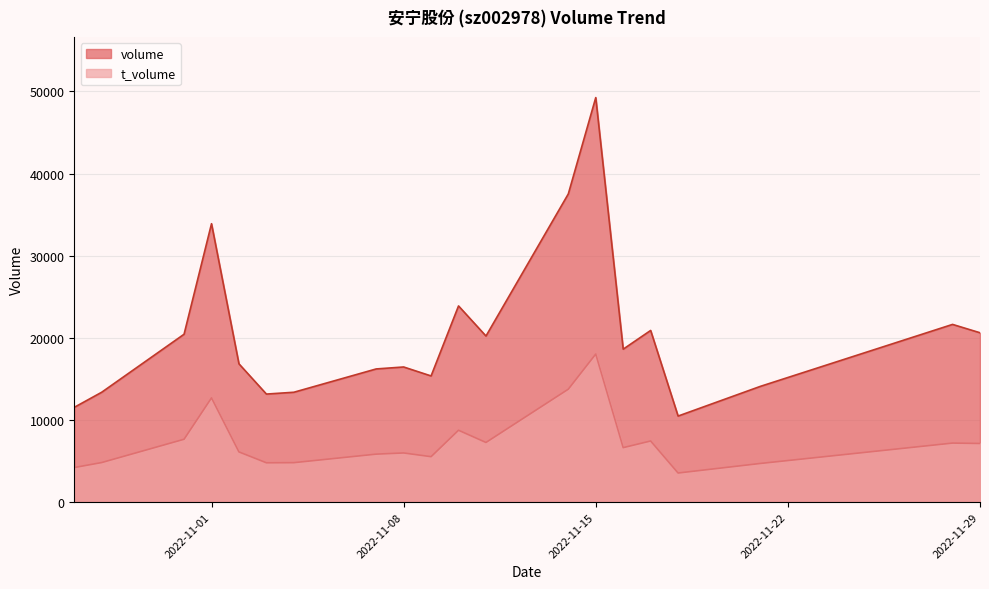

Where is the first local maximum for volume?

2022-11-01